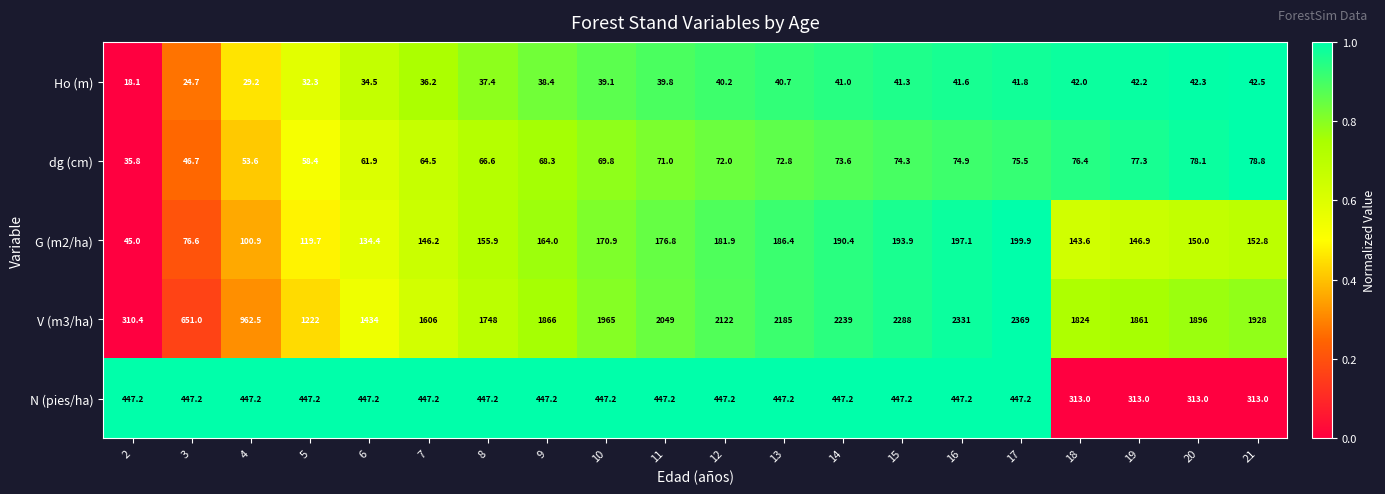

How many distinct data groups are displayed?

5